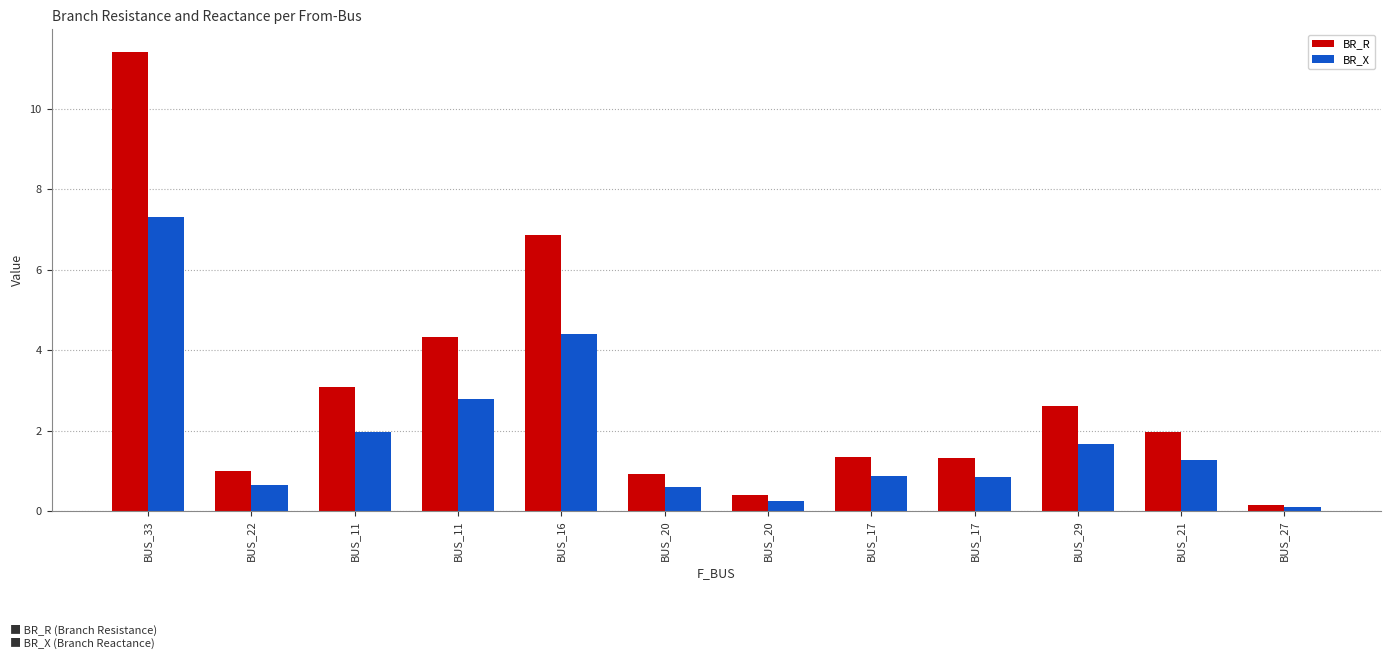

What are all the series names shown in the legend?

BR_R, BR_X